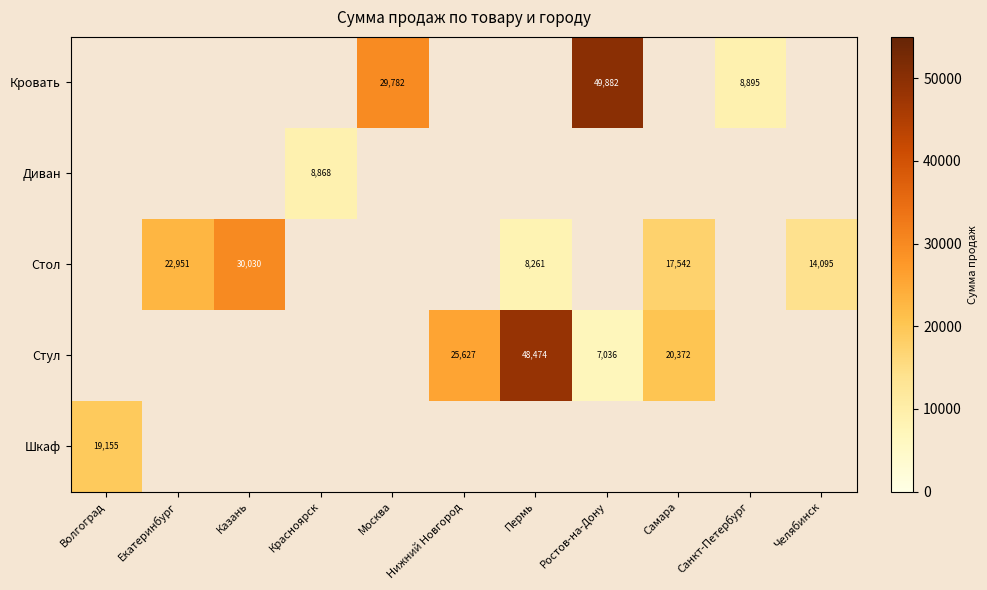

True or false: Кровать has a value of 46542 at Москва.

False